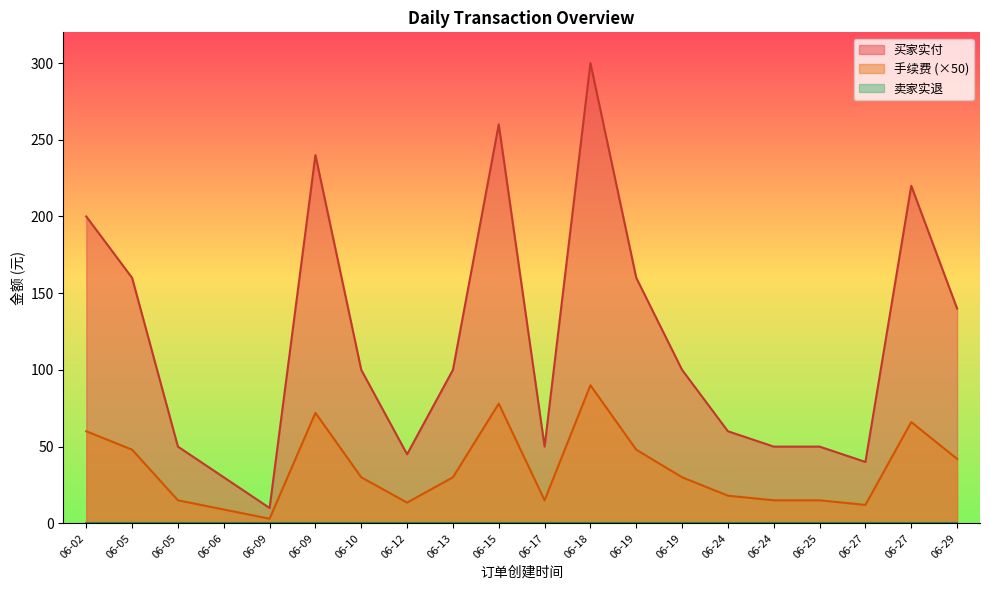

True or false: 手续费 and 买家实付 cross at least once.

False